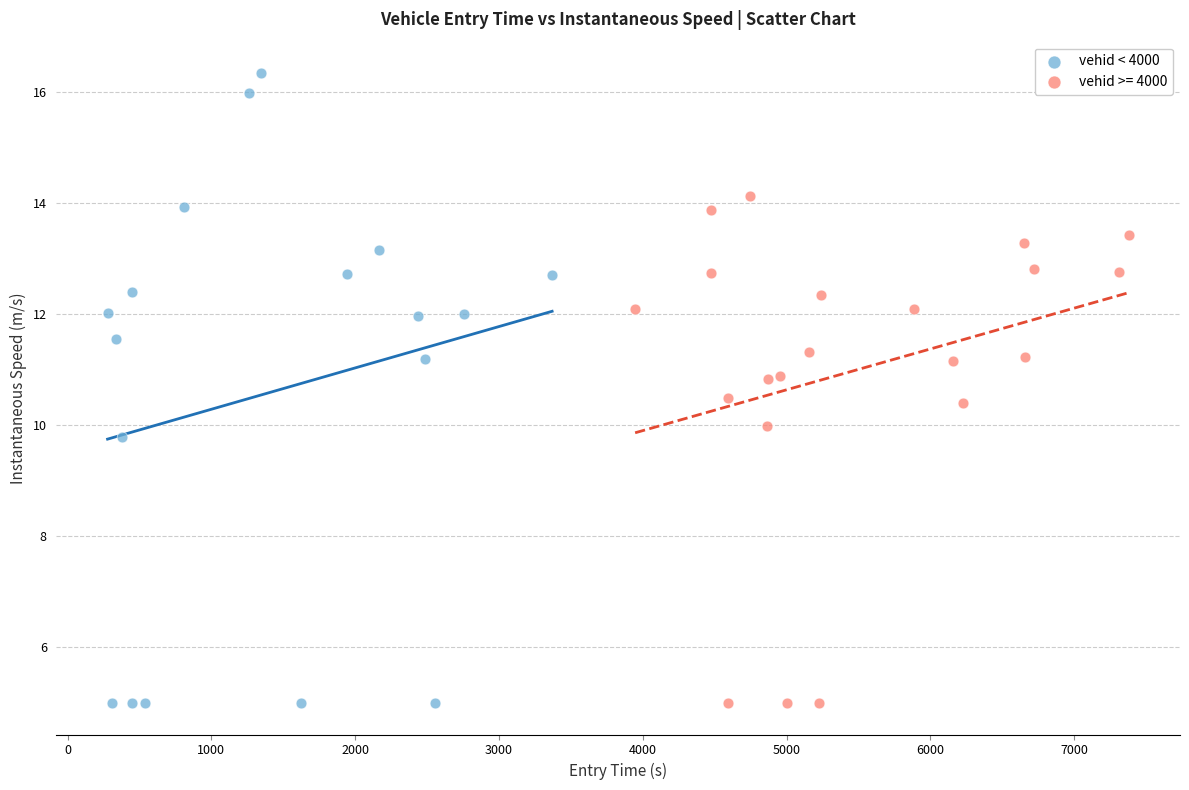

Which series has the widest spread of Y values?

vehid < 4000